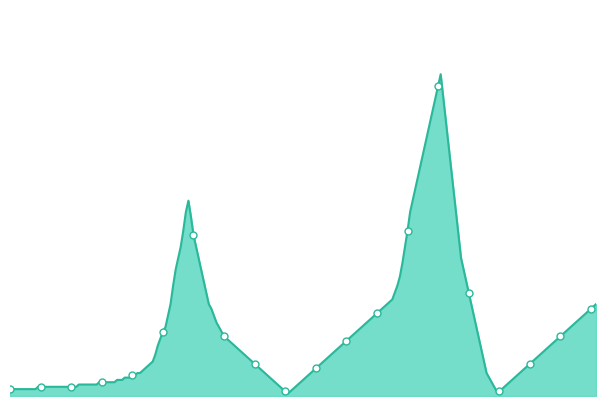

True or false: deaths and cases cross at least once.

False